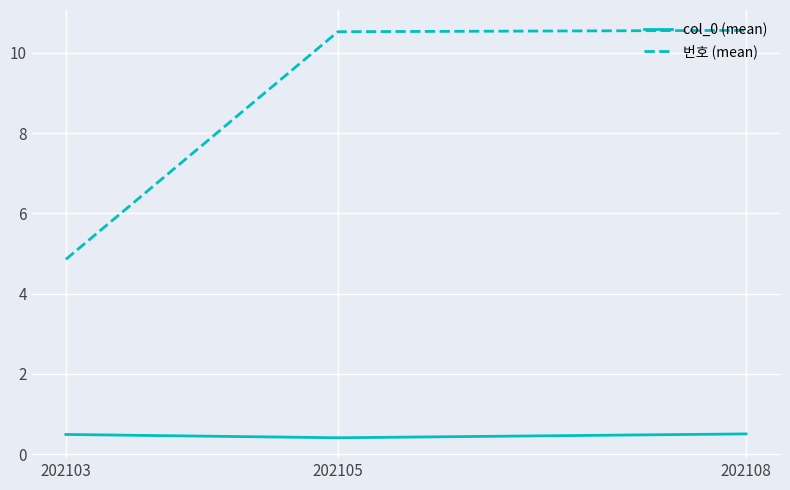

How many lines are shown in the chart?

2